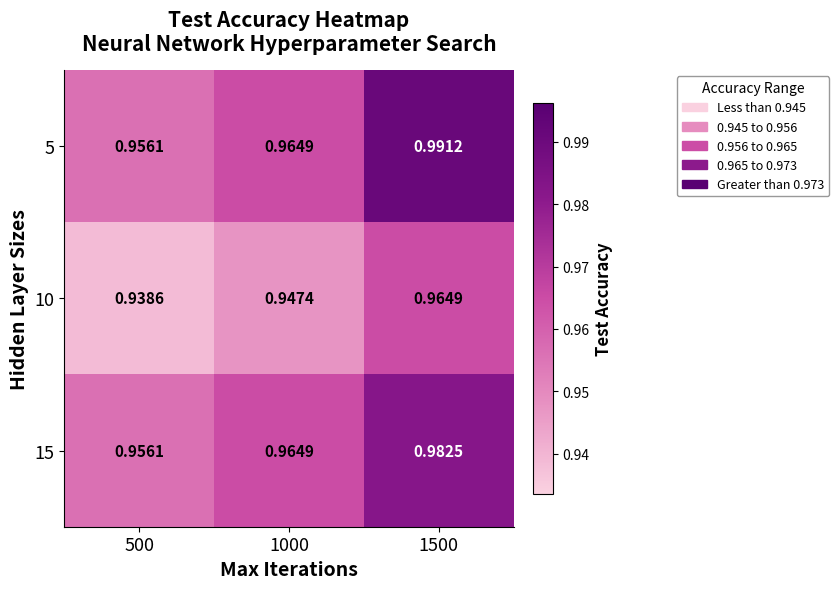

Between 500 and 1500, which series saw the biggest shift?

5